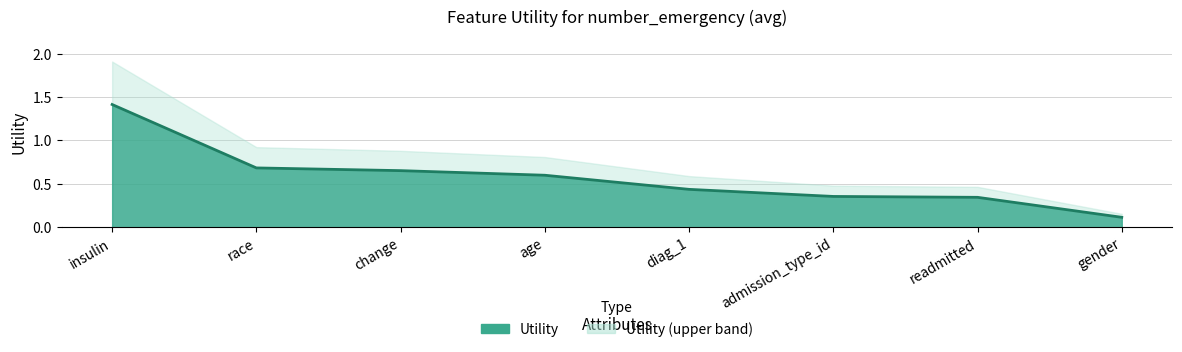

Rank the categories by value from highest to lowest.

insulin, race, change, age, diag_1, admission_type_id, readmitted, gender